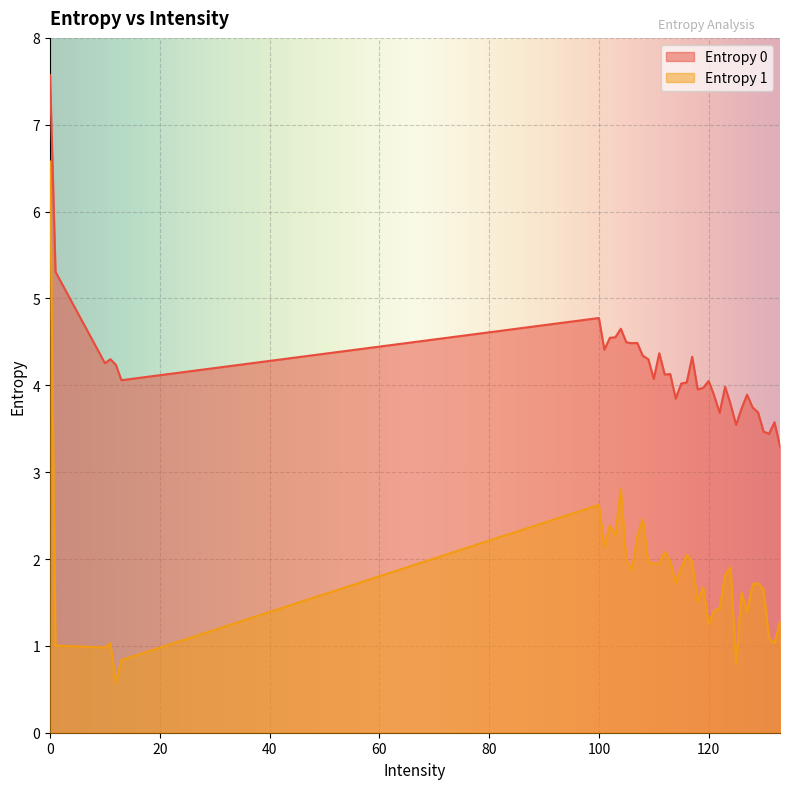

The Entropy 0 series shows 1.7 at 118. True or false?

False